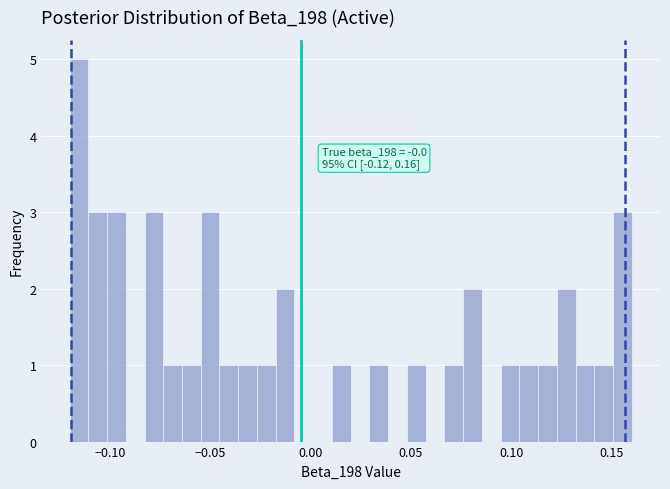

Around what value on the x-axis is the tallest bar? Give the approximate position of its centre, as read against the axis.

-0.115